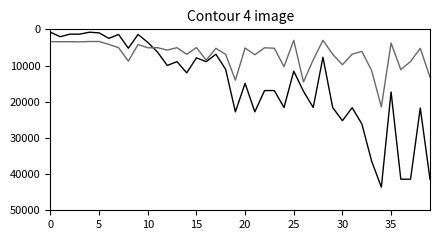

What is the maximum value shown in the chart?

43600